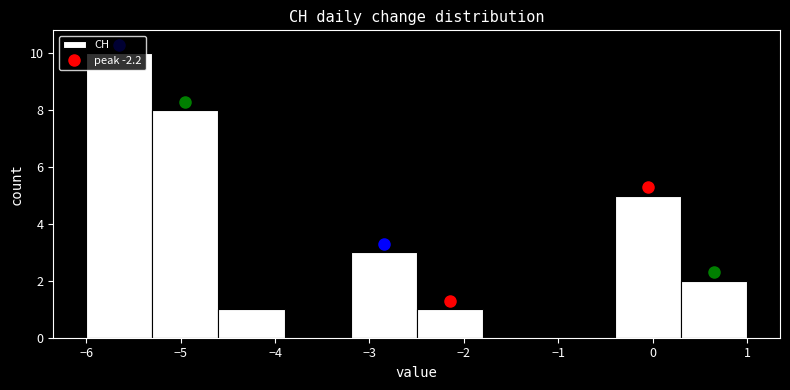

Reading left to right, transcribe this chart: for each bar, give the range it covers on the x-axis and its height. The values are not printed on the chart, so give them approximately, as read against the axis.

-6.0 to -5.3: 10
-5.3 to -4.6: 8
-4.6 to -3.9: 1
-3.9 to -3.2: 0
-3.2 to -2.5: 3
-2.5 to -1.8: 1
-1.8 to -1.1: 0
-1.1 to -0.4: 0
-0.4 to 0.3: 5
0.3 to 1.0: 2